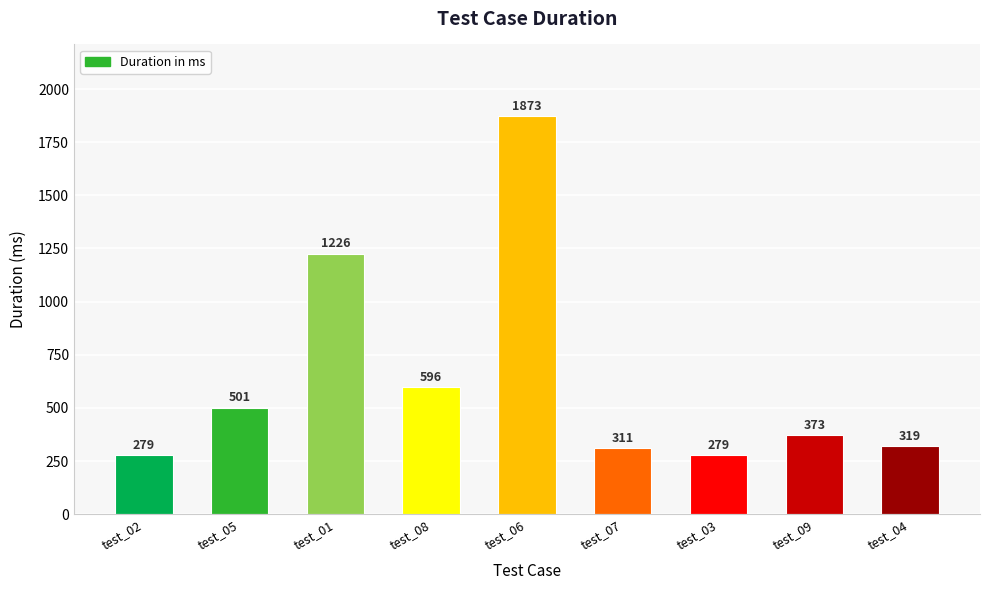

Reading right to left, list all the values displayed in this chart.

319	373	279	311	1873	596	1226	501	279